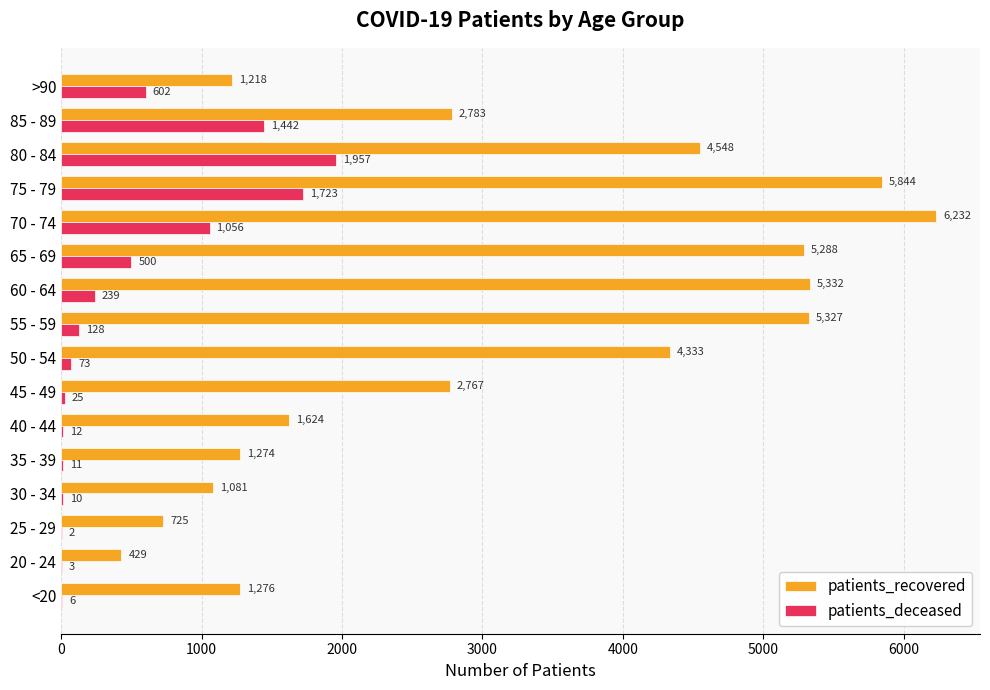

Count the number of categories in the chart.

16